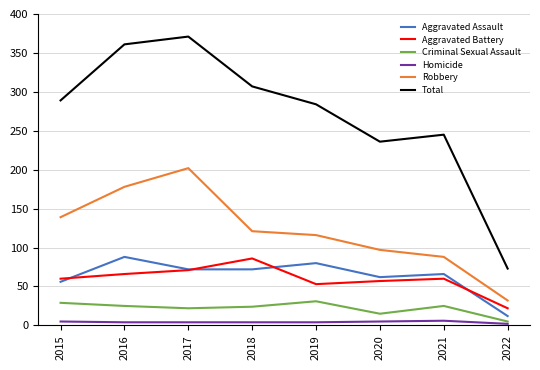

What is the smallest value displayed?

2